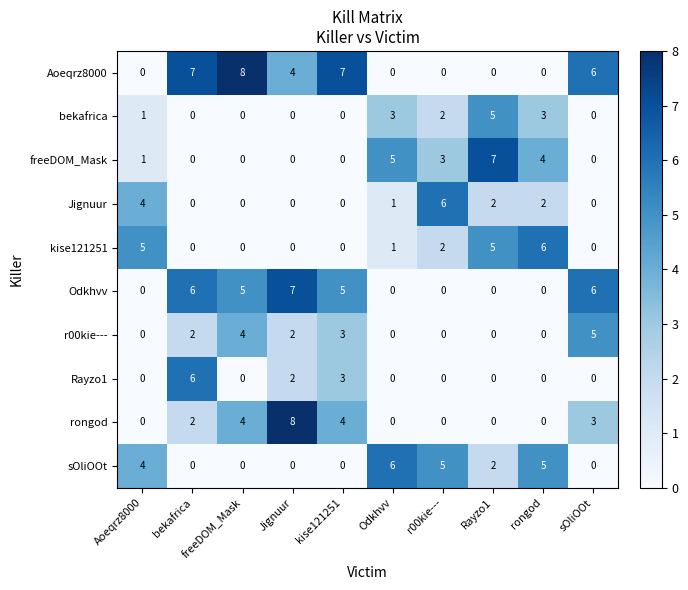

What is the sum of all kise121251 values?

19